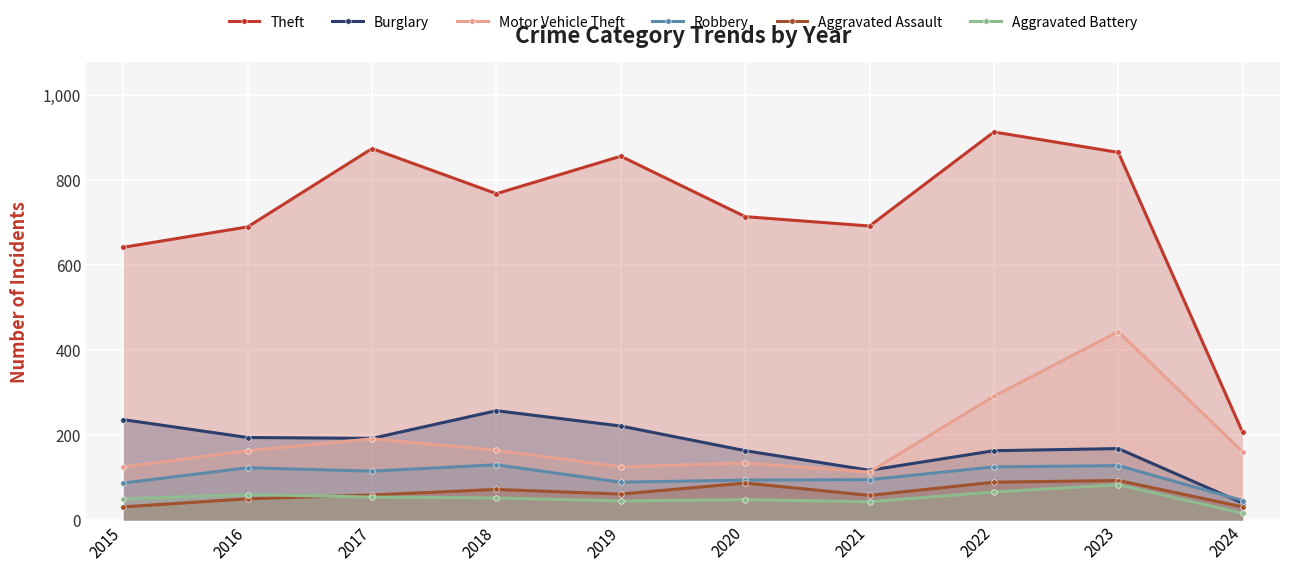

Which category has the lowest value in the Theft series?

2024